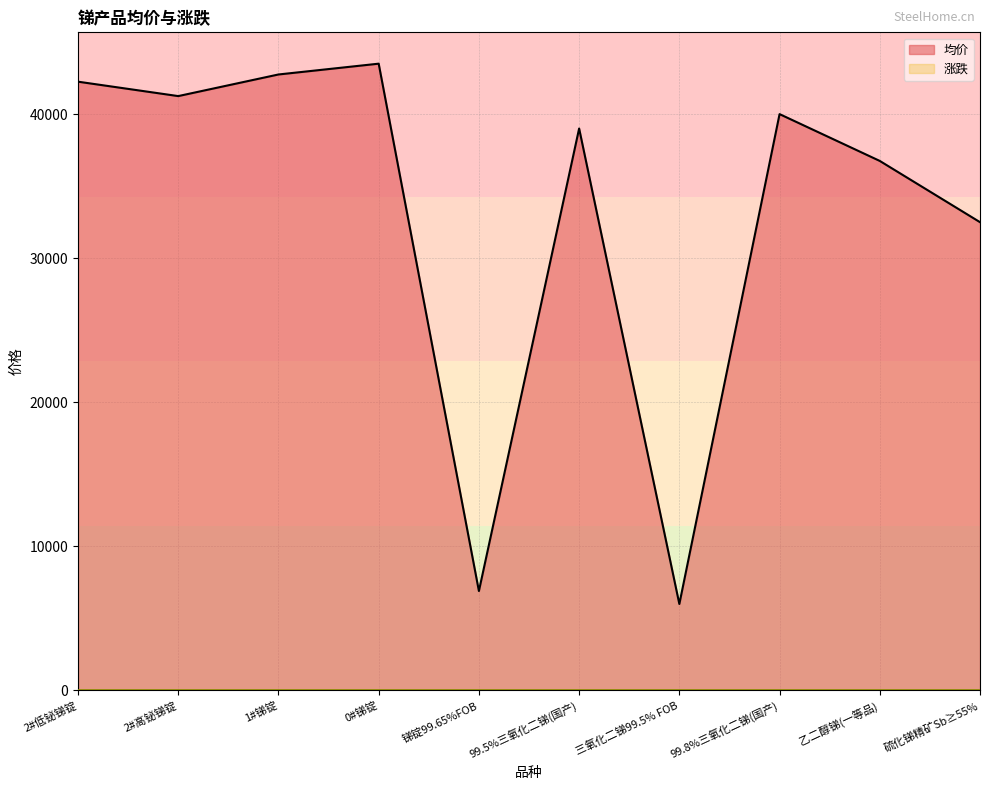

Where is the first local maximum for 均价_line?

0#锑锭